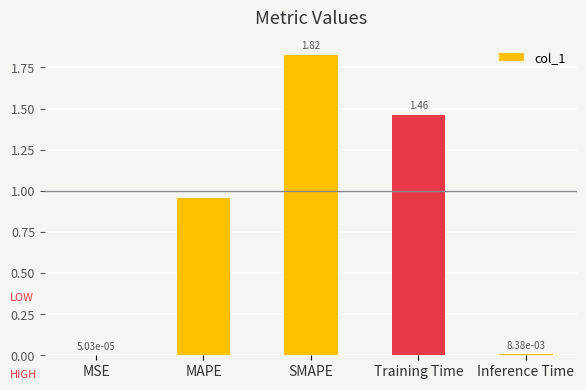

What is the change in value from MAPE to SMAPE?

+0.9